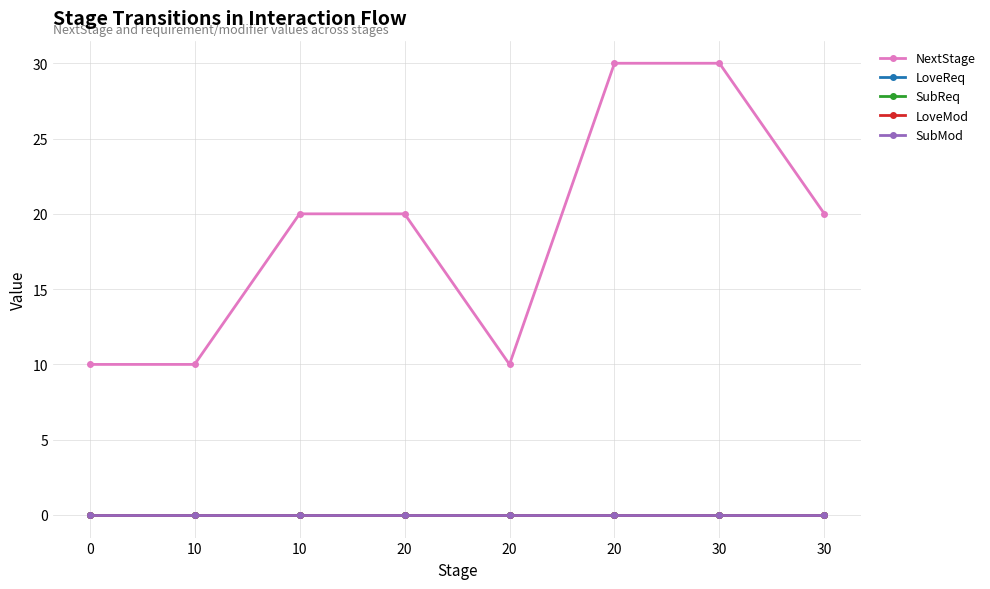

Does the chart have visible grid lines?

Yes